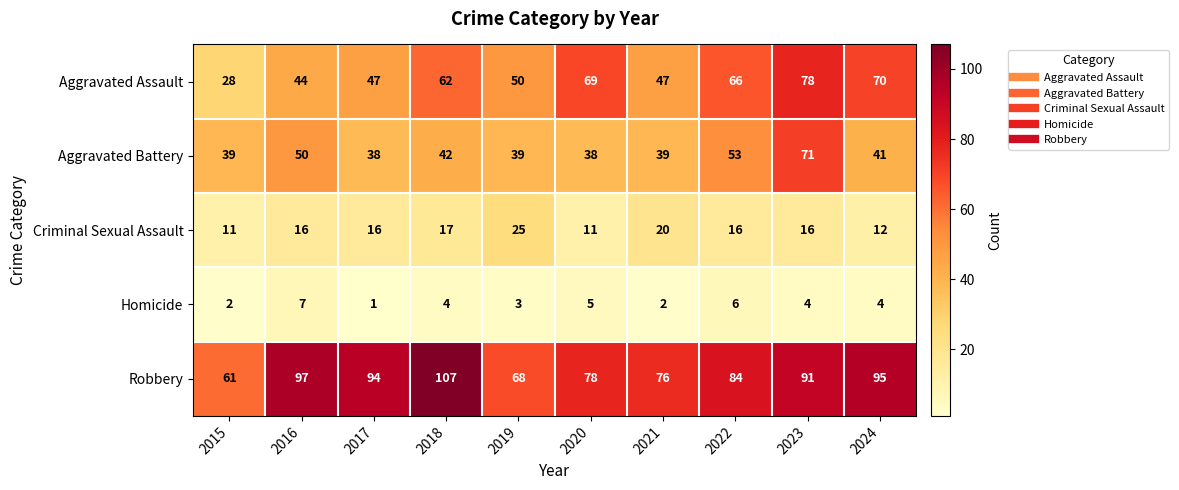

At which label does Robbery first exceed 91?

2016